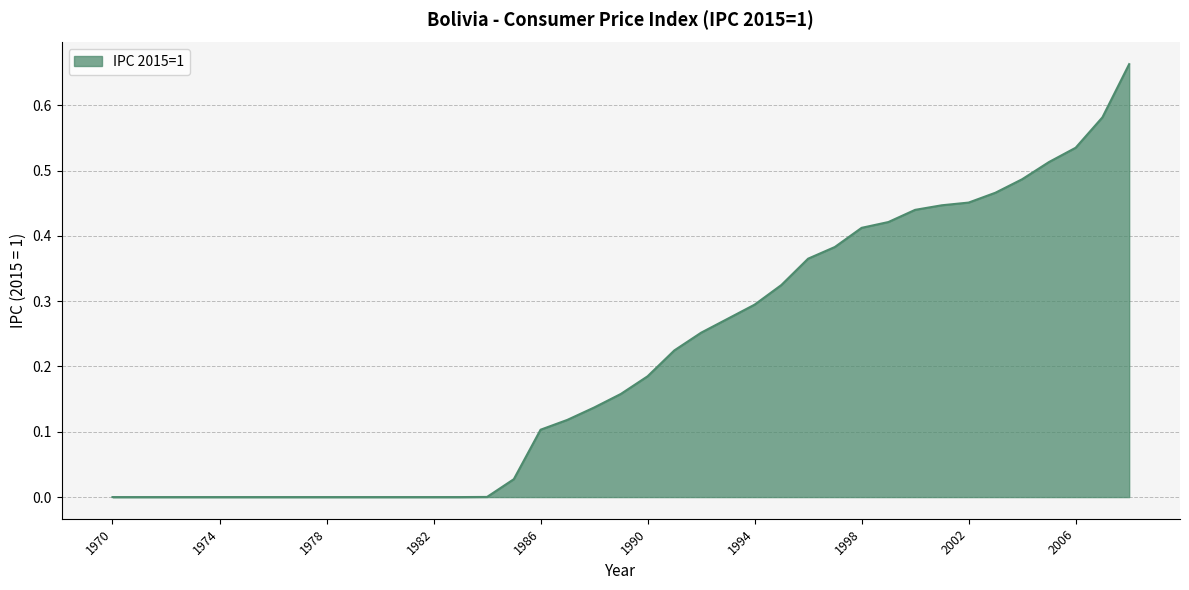

Does the chart display data point markers on the line(s)?

No